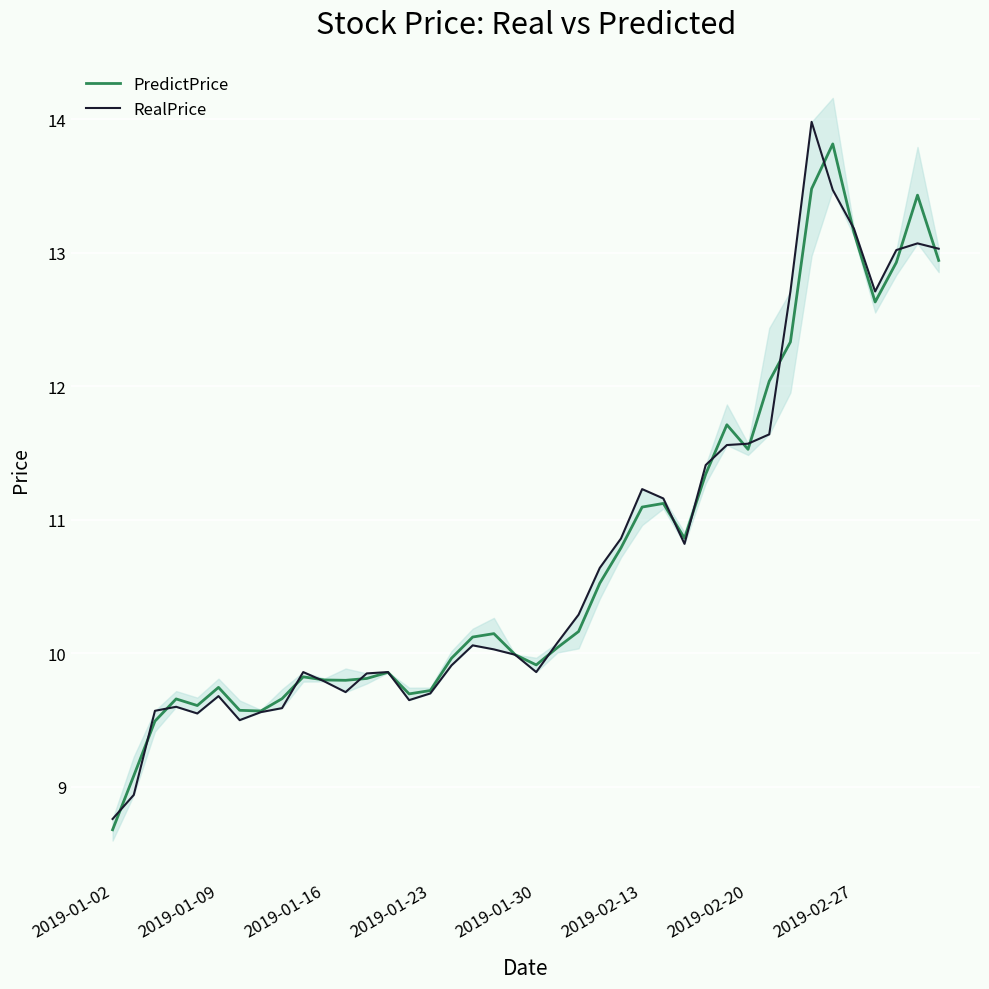

Reading left to right, extract all data points from this chart.

PredictPrice: 8.7	9.1	9.5	9.7	9.6	9.7	9.6	9.6	9.7	9.8	9.8	9.8	9.8	9.9	9.7	9.7	10.0	10.1	10.1	10.0	9.9	10.0	10.2	10.5	10.8	11.1	11.1	10.9	11.3	11.7	11.5	12.0	12.3	13.5	13.8	13.2	12.6	12.9	13.4	12.9
RealPrice: 8.8	8.9	9.6	9.6	9.6	9.7	9.5	9.6	9.6	9.9	9.8	9.7	9.8	9.9	9.7	9.7	9.9	10.1	10.0	10.0	9.9	10.1	10.3	10.6	10.9	11.2	11.2	10.8	11.4	11.6	11.6	11.6	12.7	14.0	13.5	13.2	12.7	13.0	13.1	13.0